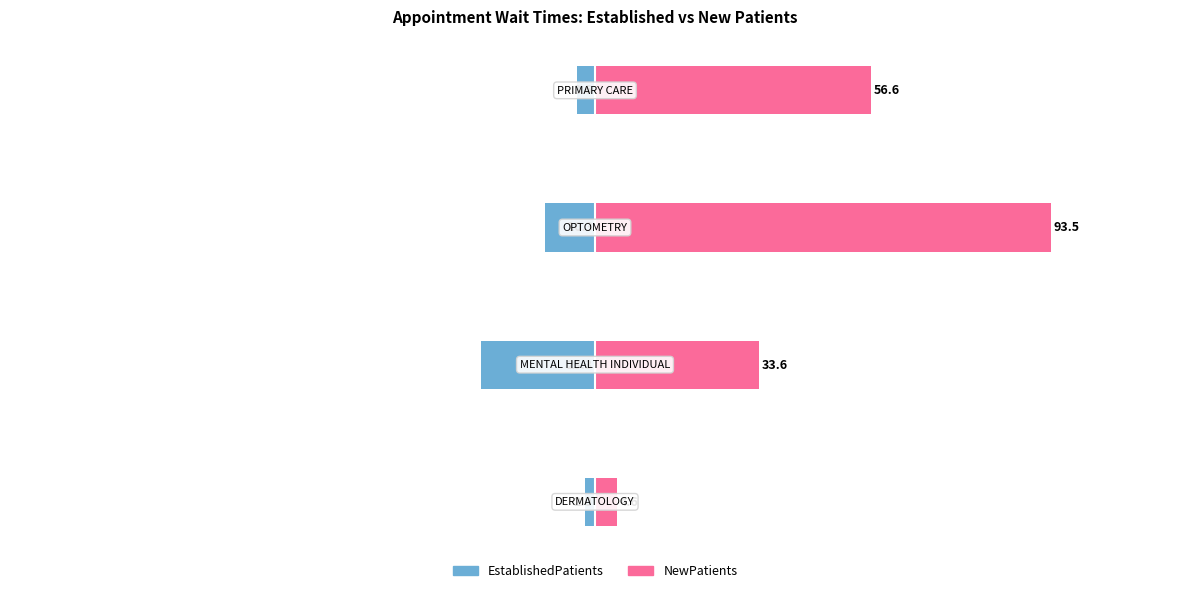

How many bars are there in total?

8